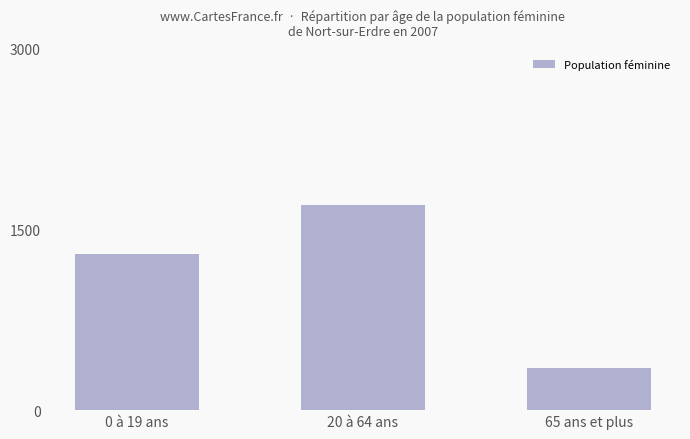

Reading left to right, list all the values displayed in this chart.

1300	1700	350